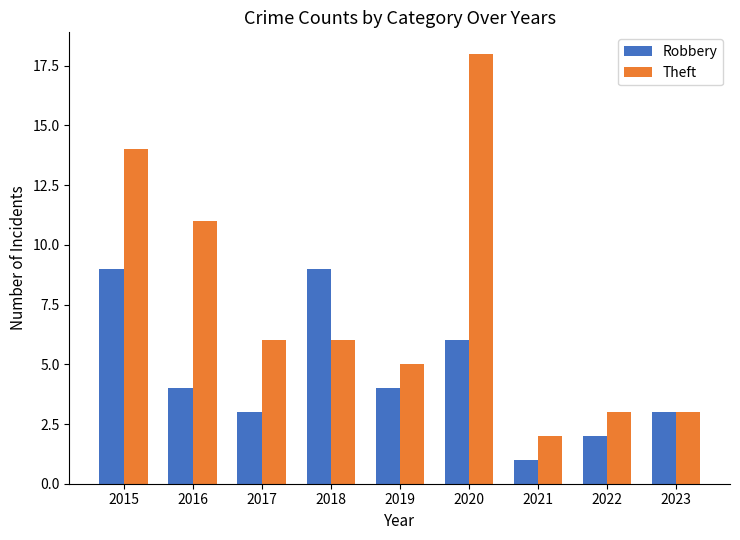

At which category does the chart reach its minimum across all series?

2021